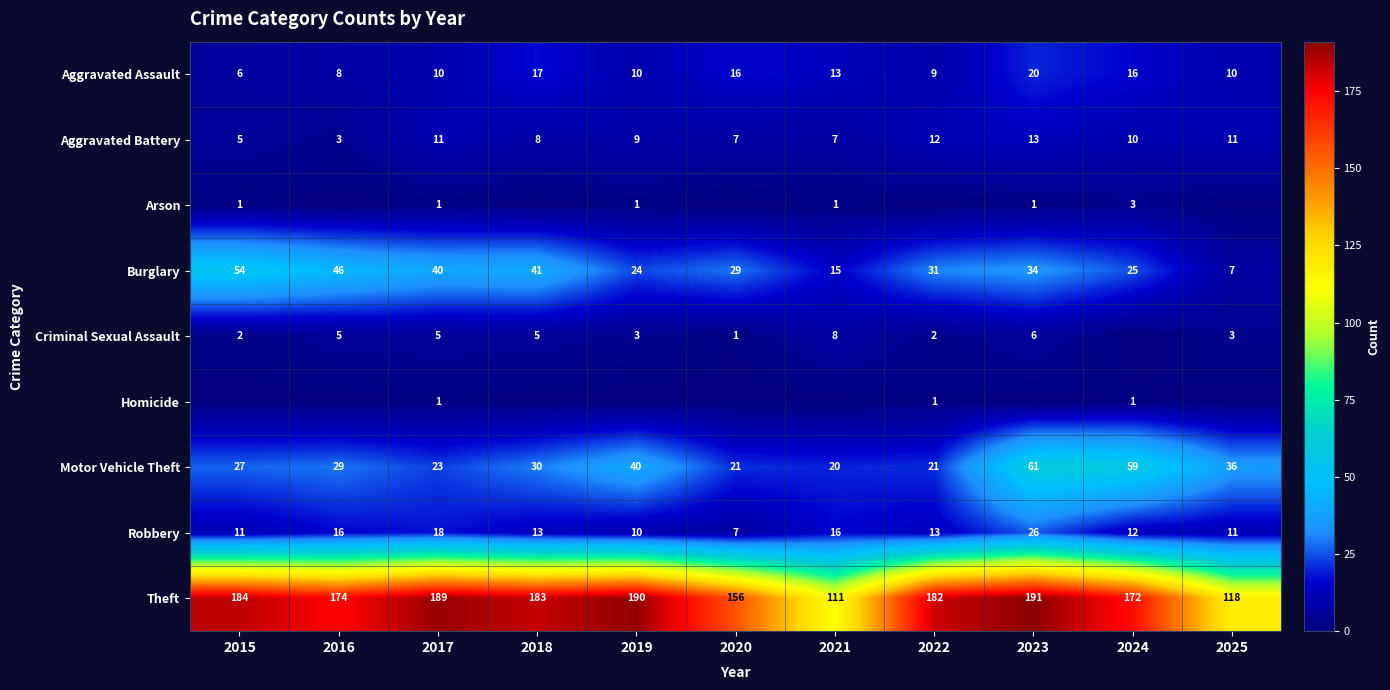

How many data points in Robbery are less than 13?

5